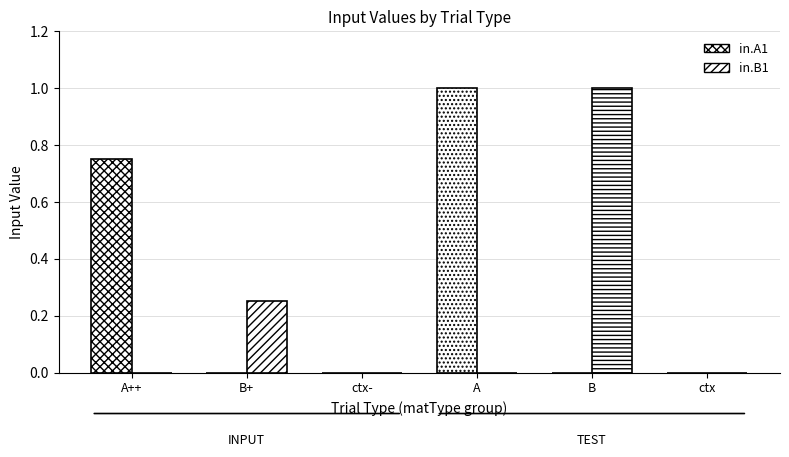

Which category has the highest value across all series?

A